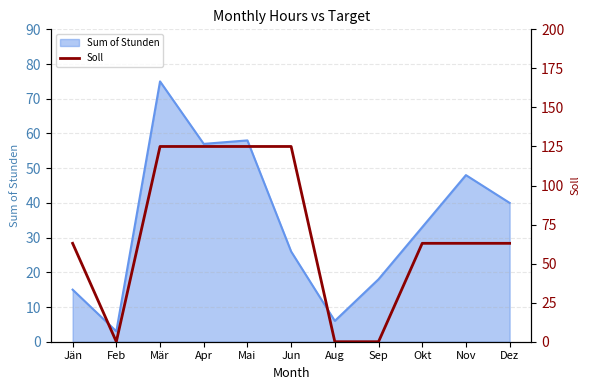

The value of Sum of Stunden at Jun is 38. True or false?

False